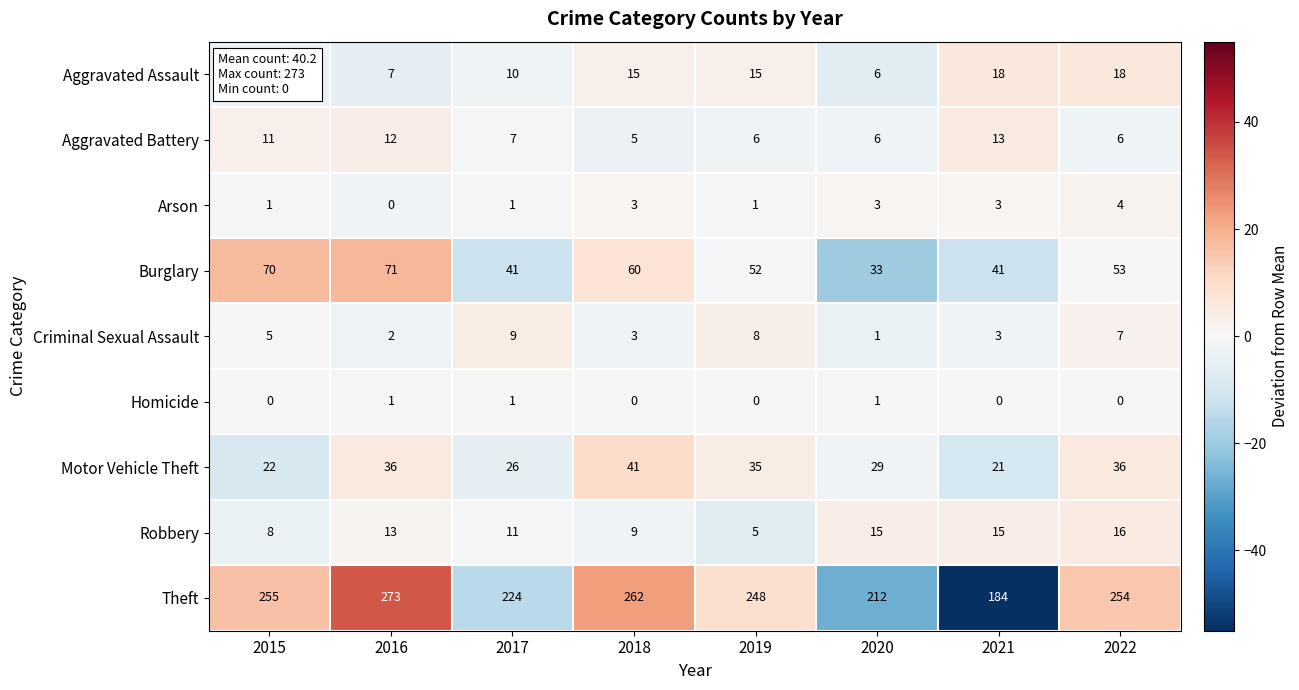

True or false: Homicide has a value of 2 at 2016.

False